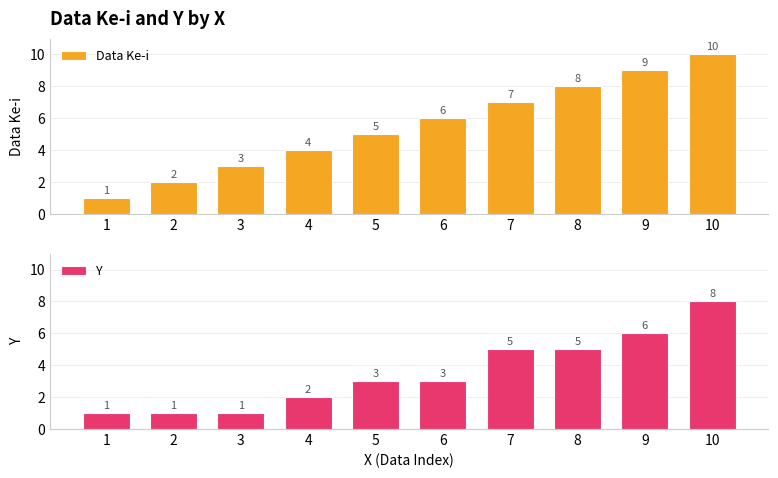

Where is Y nearest to the value 4?

5